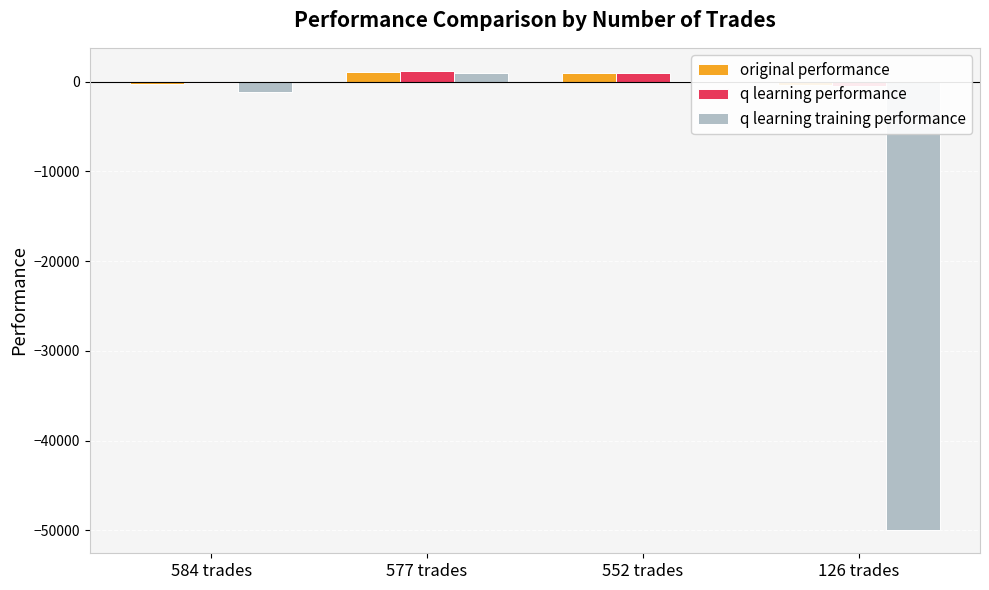

How many bars are there in total?

12